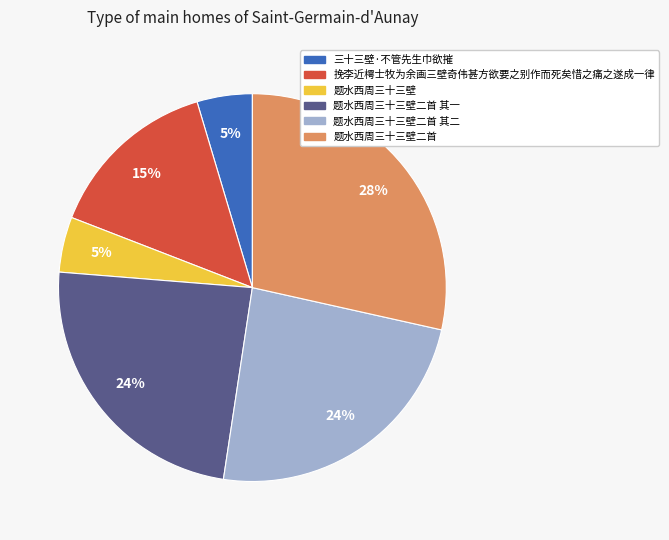

Does any single category account for the majority?

No